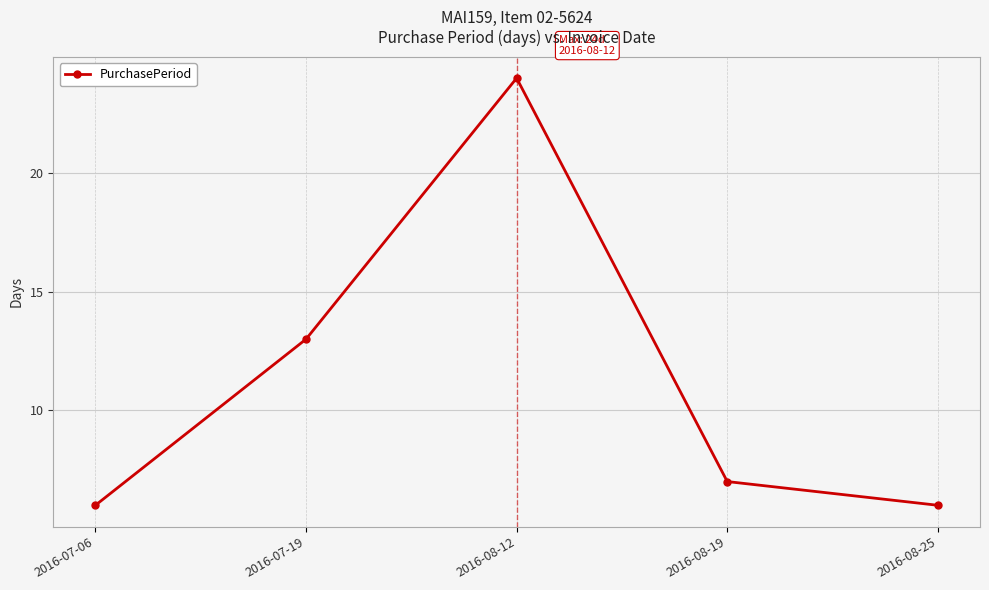

At which category does the data reach its first local peak?

2016-08-12